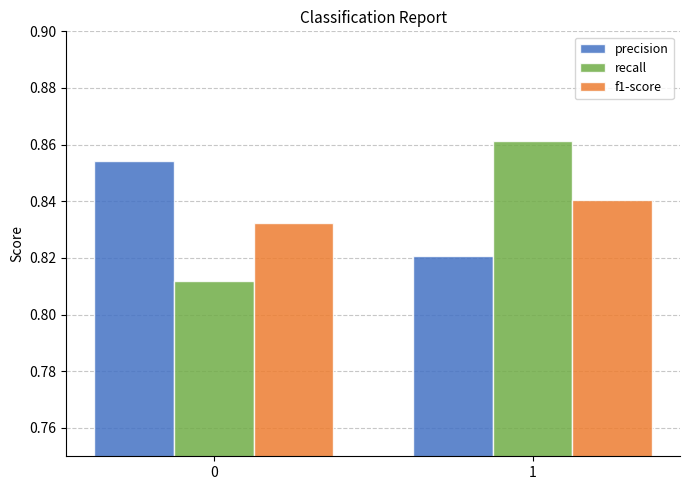

What is the total value across all series at 1?

2.5